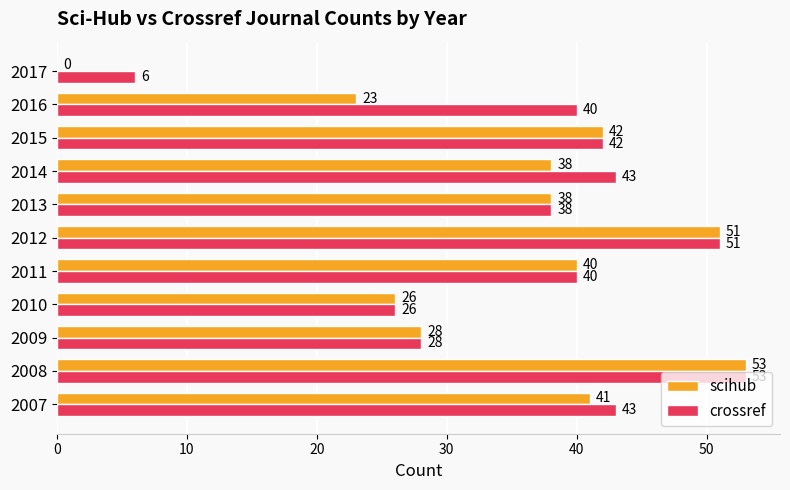

At which label does crossref reach its peak?

2008